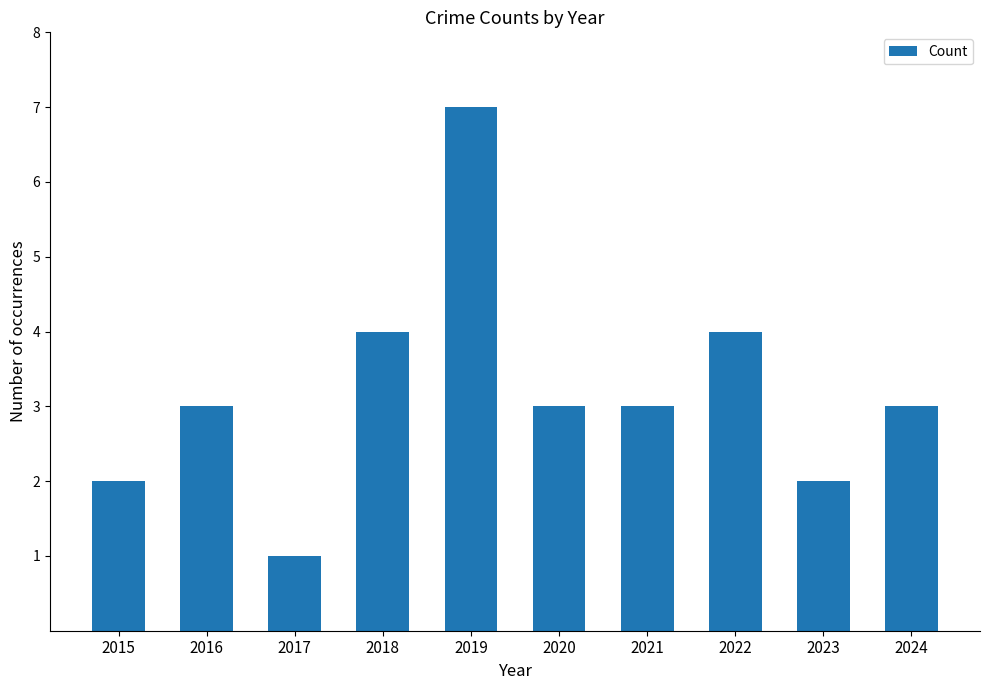

What is the change in value from 2019 to 2023?

-5